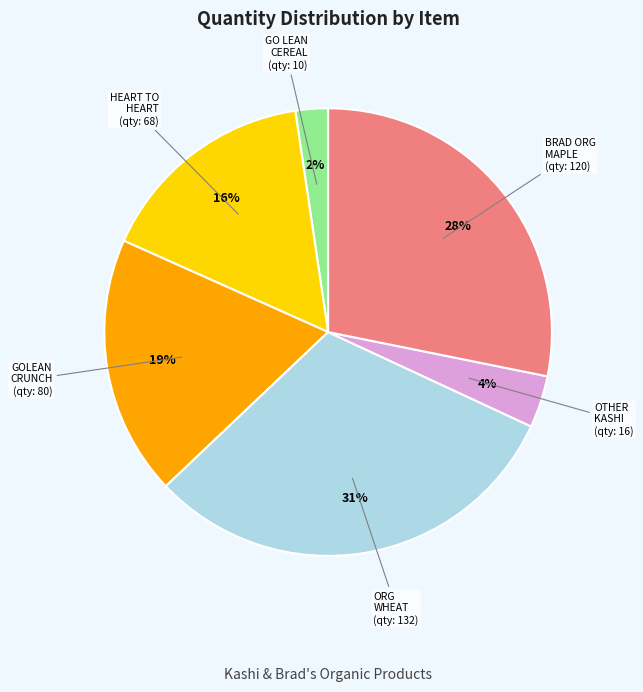

Between GO LEAN CEREAL and BRAD ORG MAPLE, which is larger?

BRAD ORG MAPLE